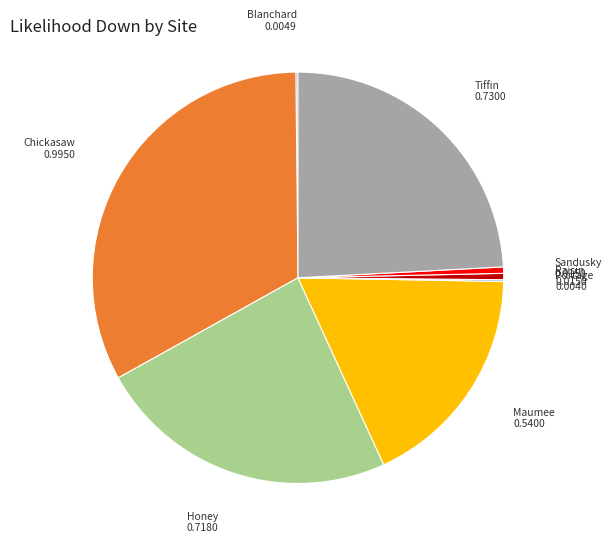

True or false: Chickasaw accounts for 33% of the total.

True